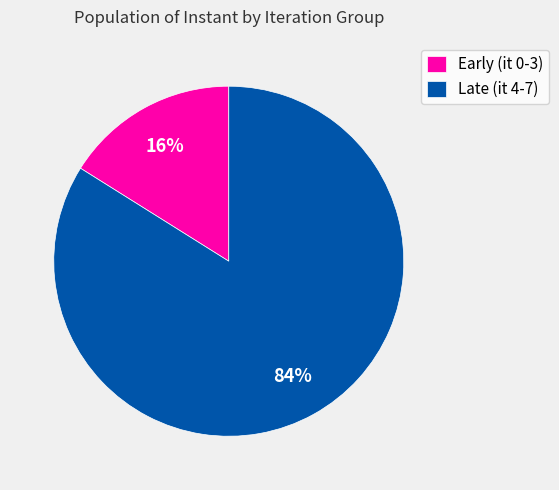

What percentage is the Late (it 4-7) slice, to the nearest percent?

84%